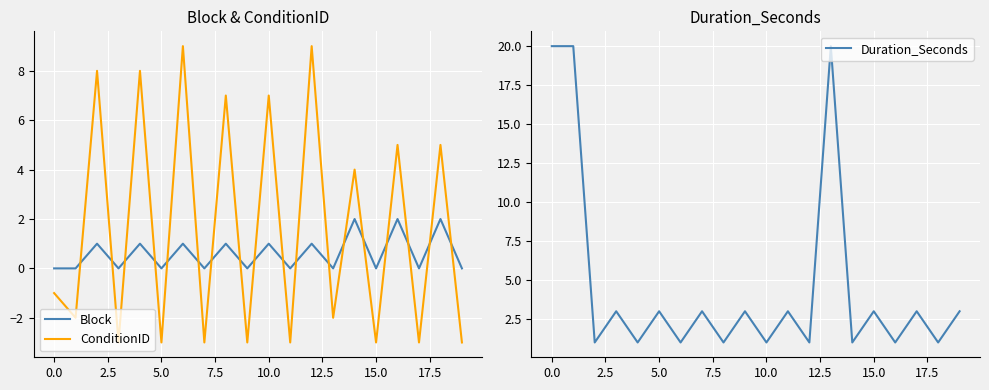

What is the sum of the ConditionID values at 15.0 and 0.0?

-4